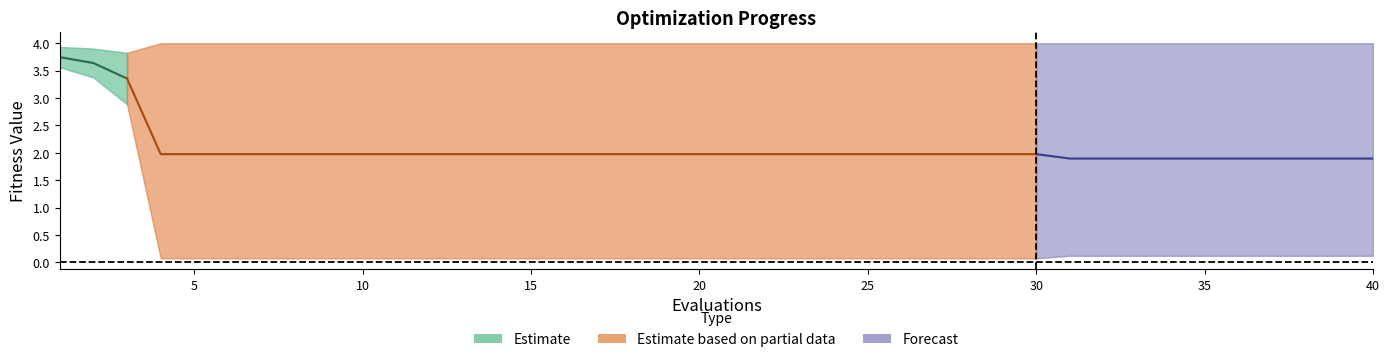

True or false: best and worst intersect in this chart.

False